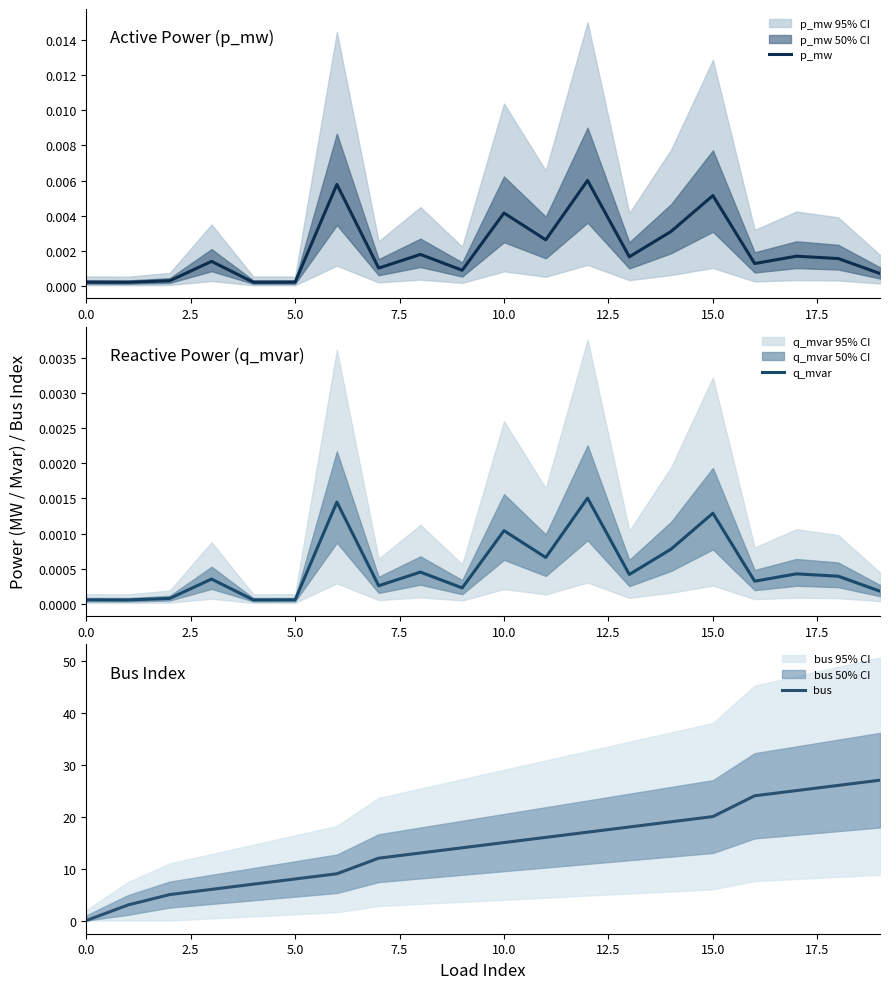

True or false: bus has a value of 8 at 5.0.

True